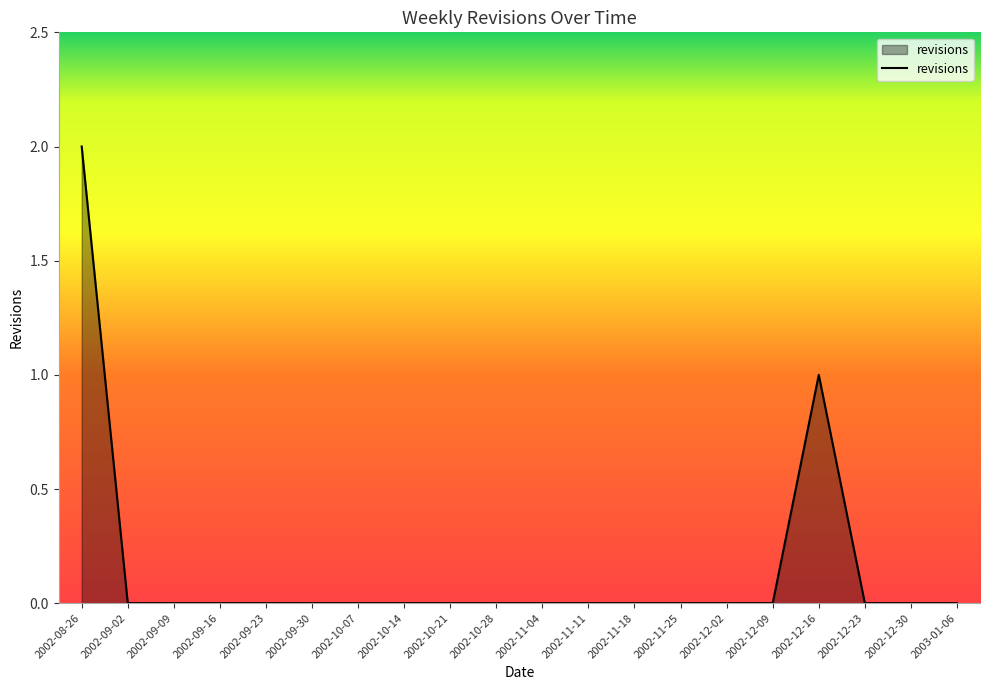

Where is the data nearest to the value 1?

2002-12-16